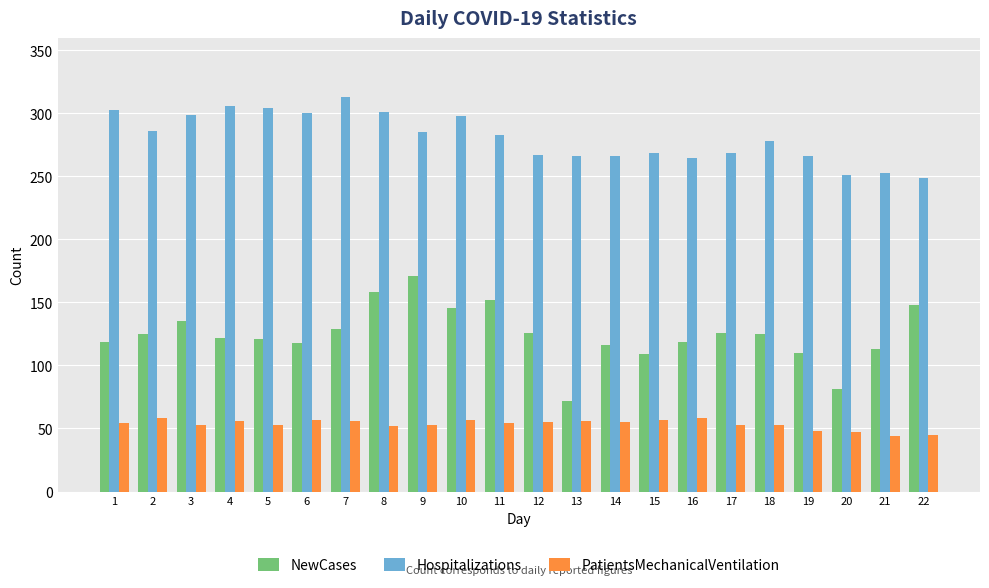

The value of Hospitalizations at 19 is 152. True or false?

False